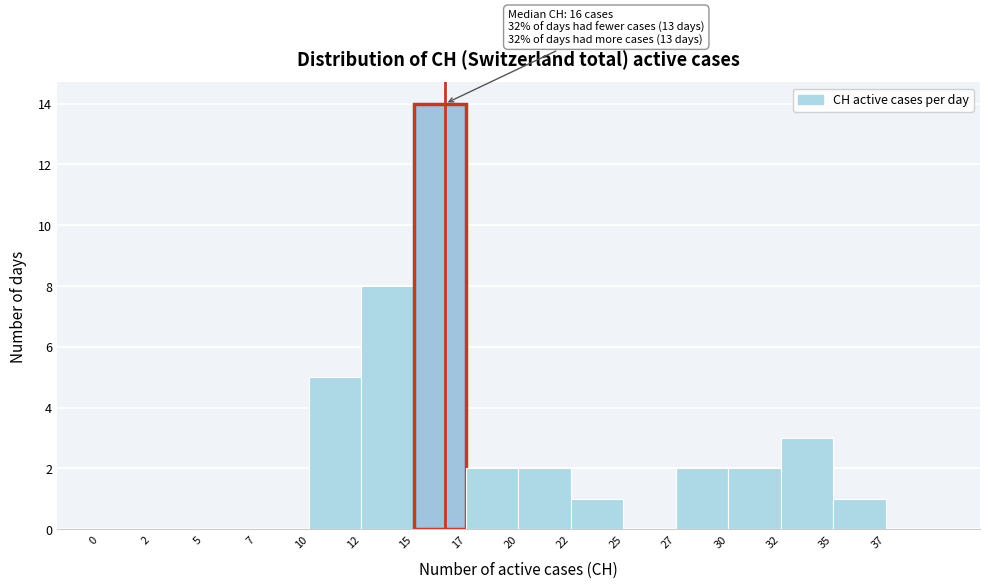

Reading left to right, what are all the values shown in this chart?

0=0	2=0	5=0	7=0	10=5	12=8	15=14	17=2	20=2	22=1	25=0	27=2	30=2	32=3	35=1	37=0